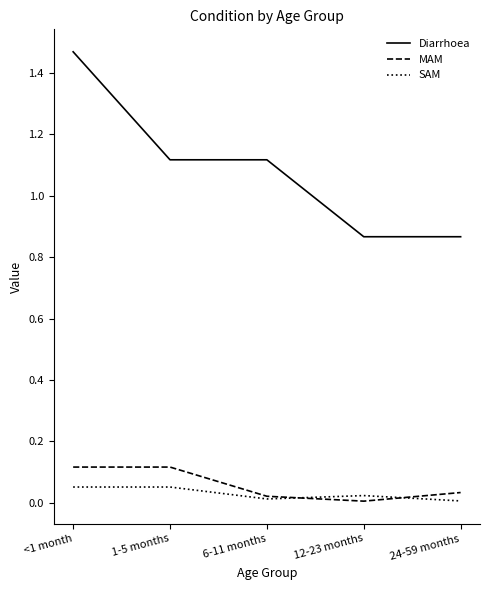

The value of Diarrhoea at 24-59 months is 1.3. True or false?

False